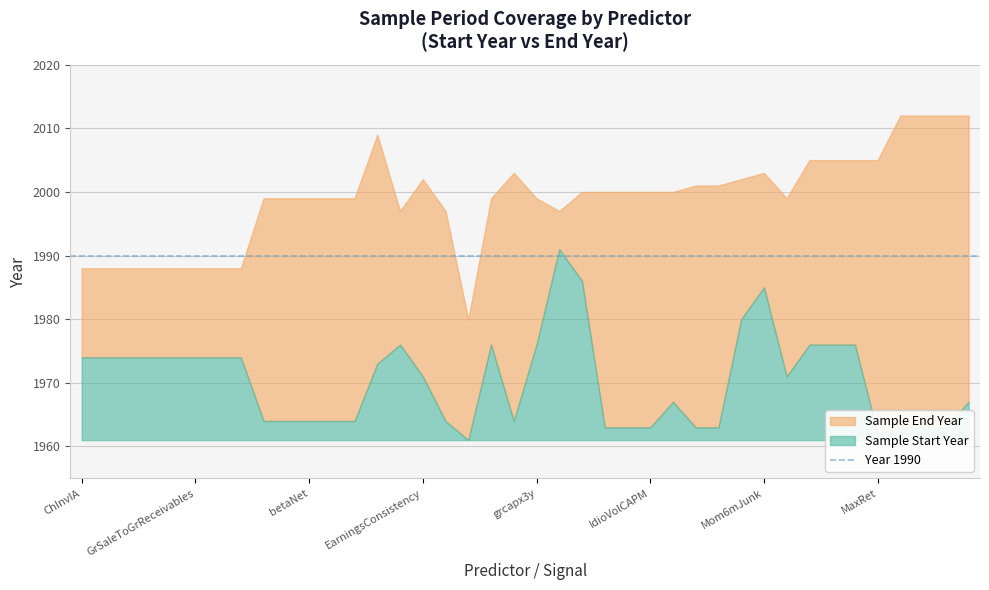

What is the sum of all SampleStartYear values?

78814